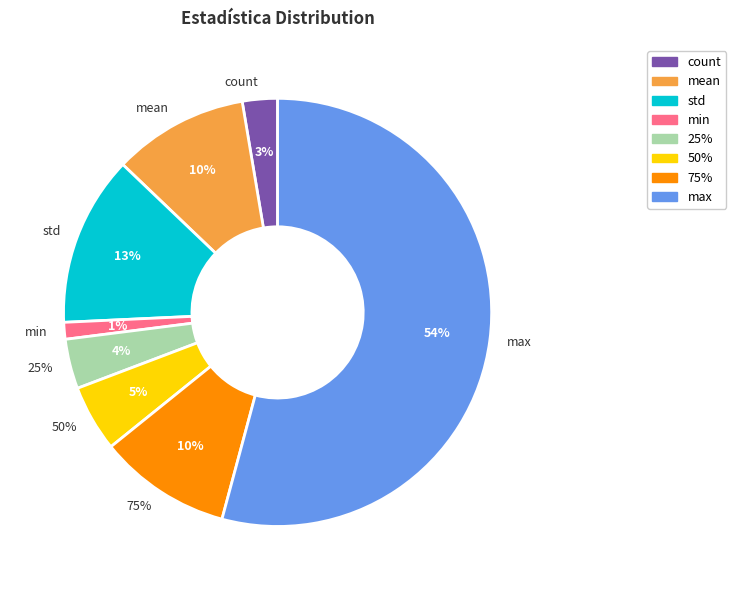

To the nearest percent, what is the average slice percentage?

12%